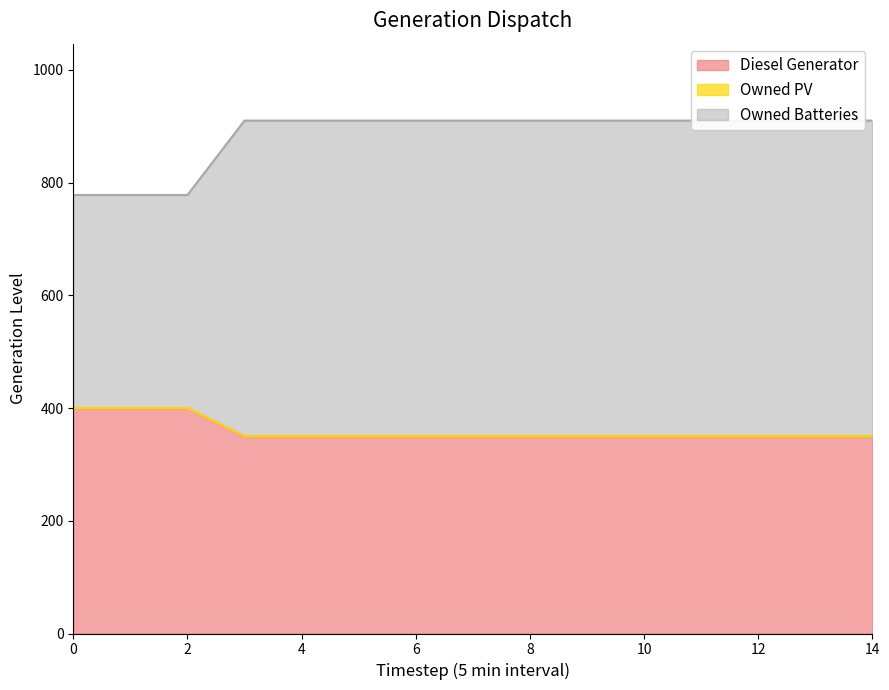

At how many categories does at least one series exceed 374?

3